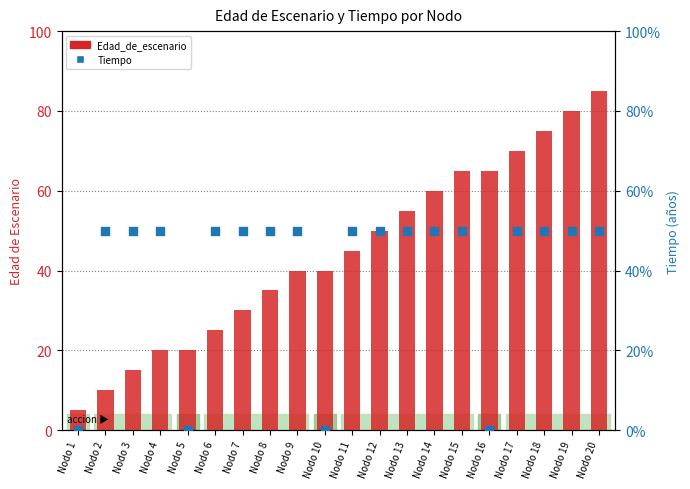

Which series reaches the minimum Y coordinate?

Tiempo